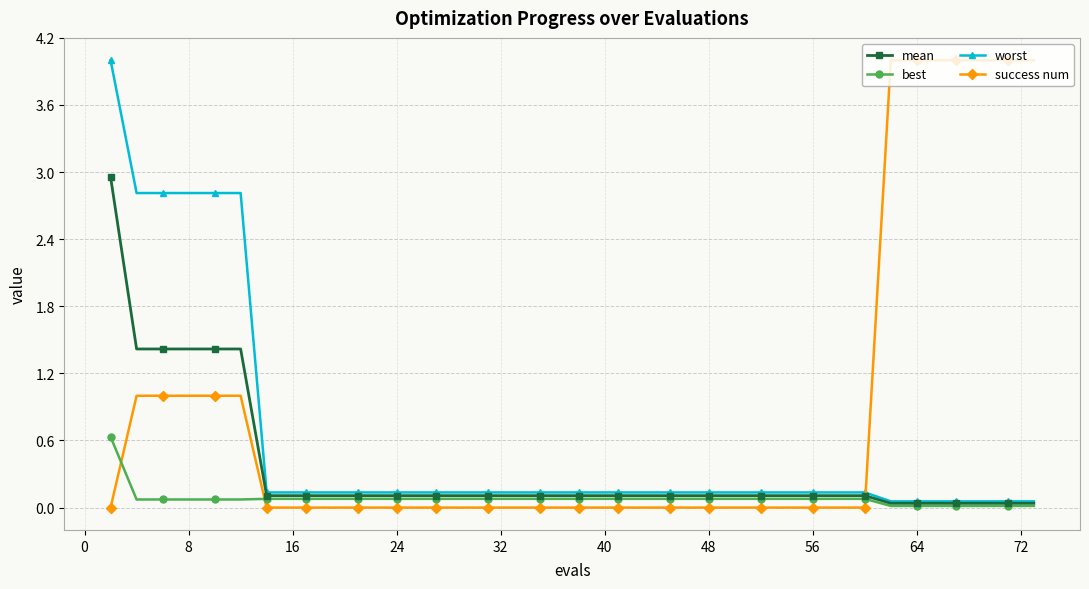

Which series ends up on top after the final intersection of worst and success num?

success num